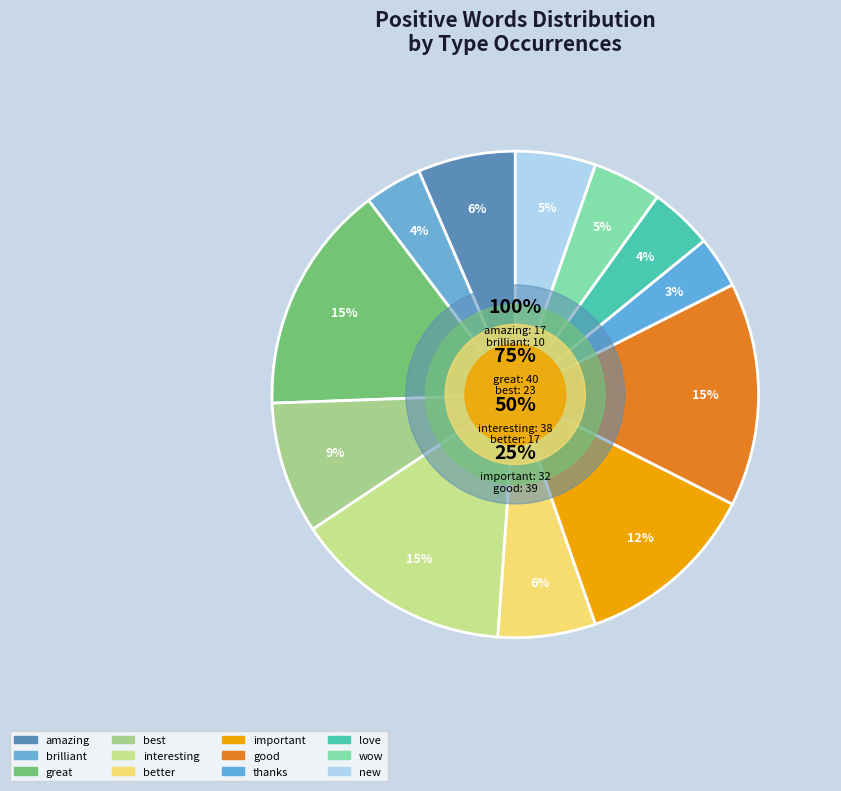

The great slice represents 9% of the pie. True or false?

False